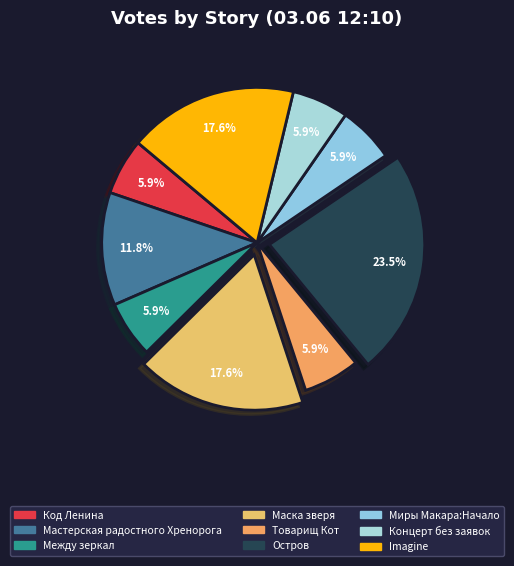

What is the ratio of the value at Маска зверя to the value at Товарищ Кот?

3.0